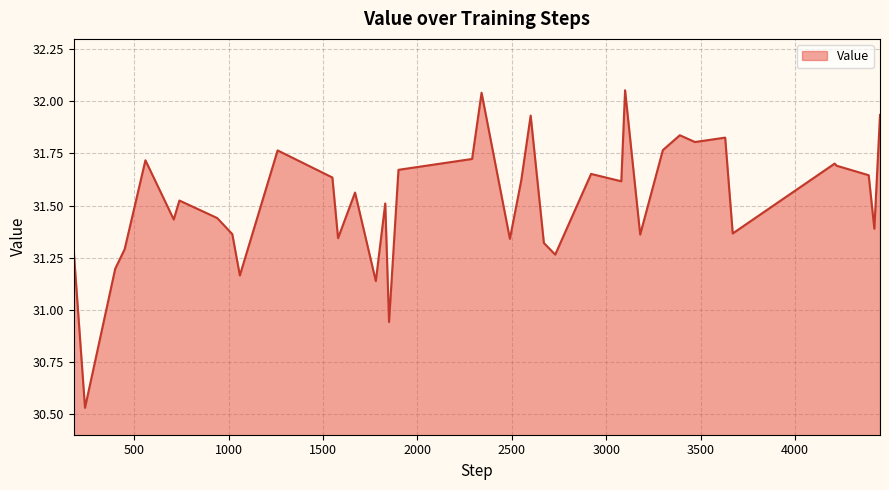

What is the difference between the maximum and minimum values?

1.5